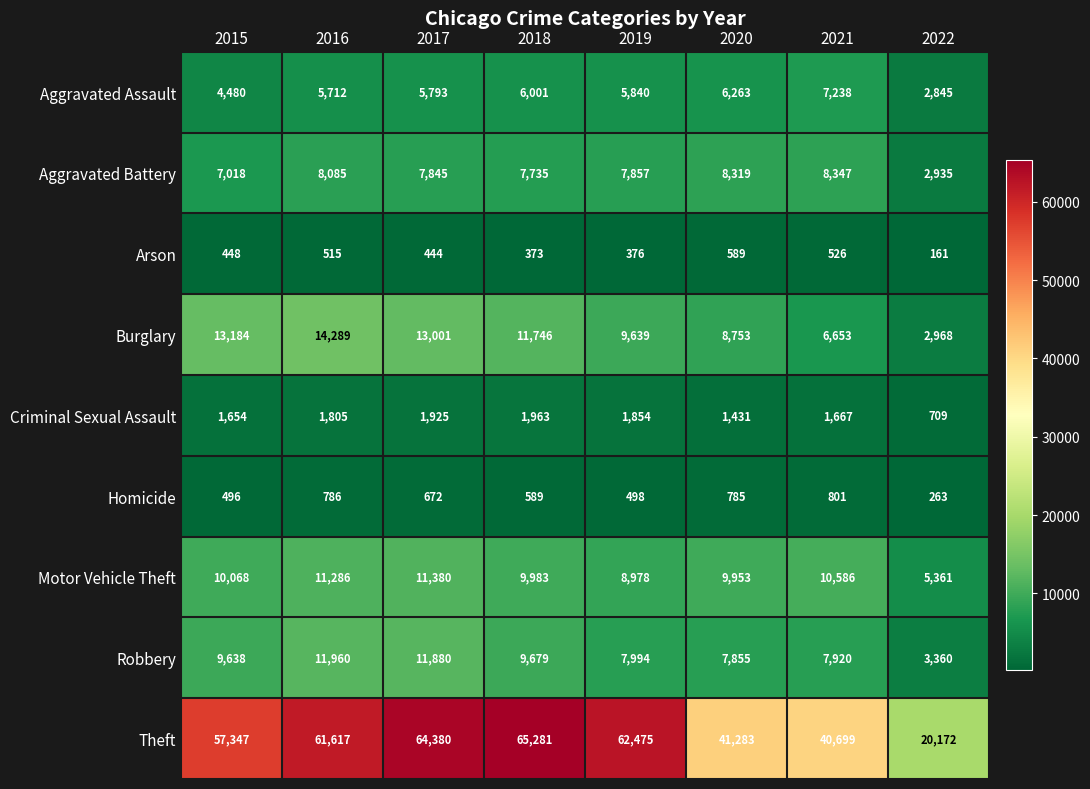

What is the total value across all series at 2020?

85231